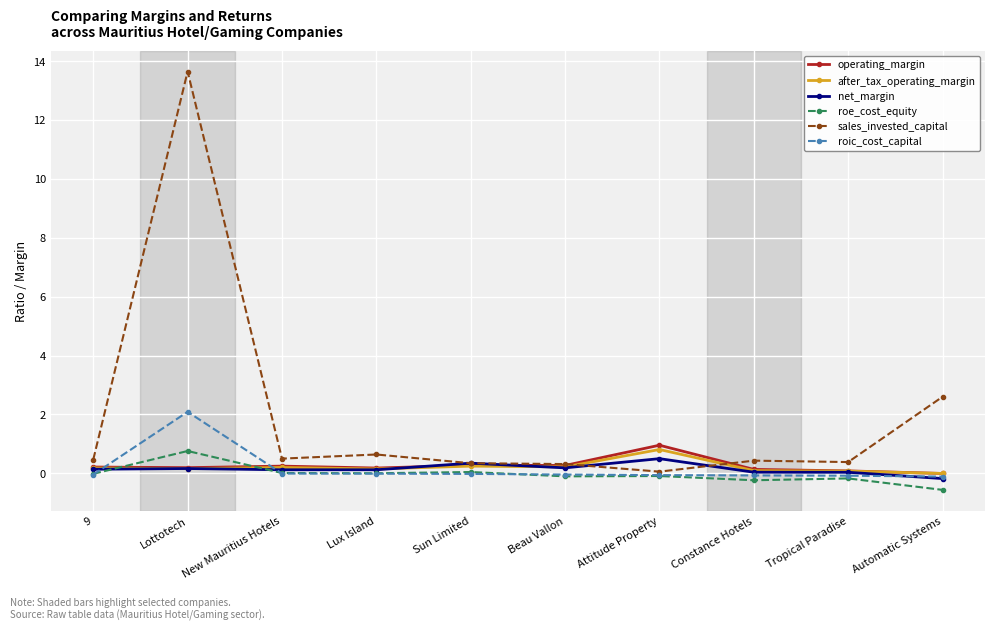

Which series has the widest spread of values?

sales_invested_capital